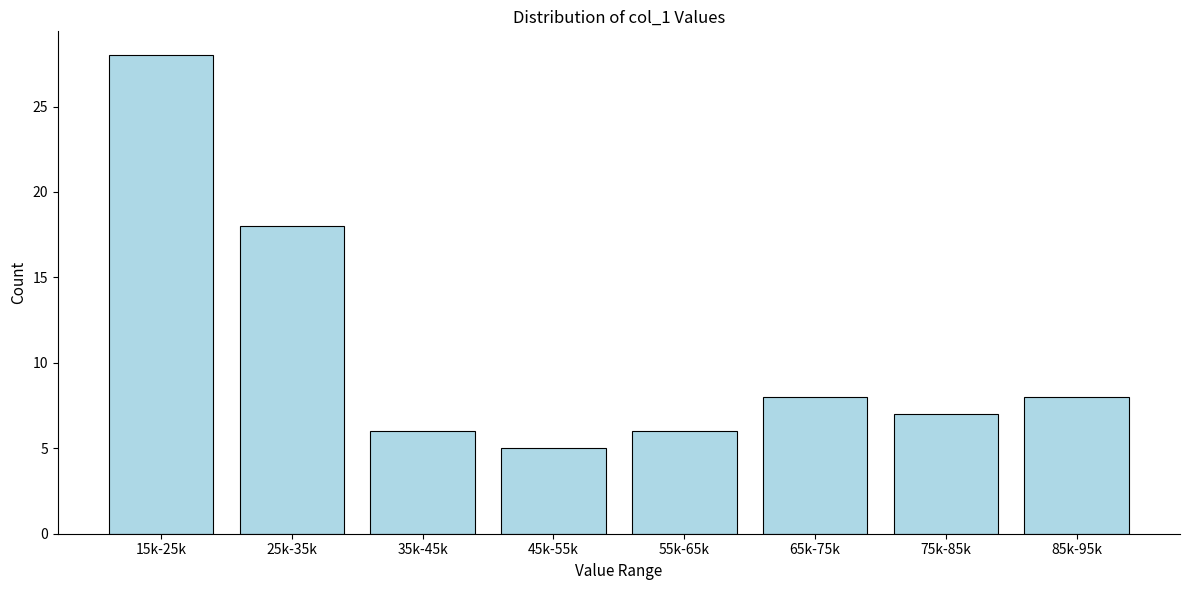

Reading right to left, what are all the values shown in this chart?

85k-95k=8	75k-85k=7	65k-75k=8	55k-65k=6	45k-55k=5	35k-45k=6	25k-35k=18	15k-25k=28